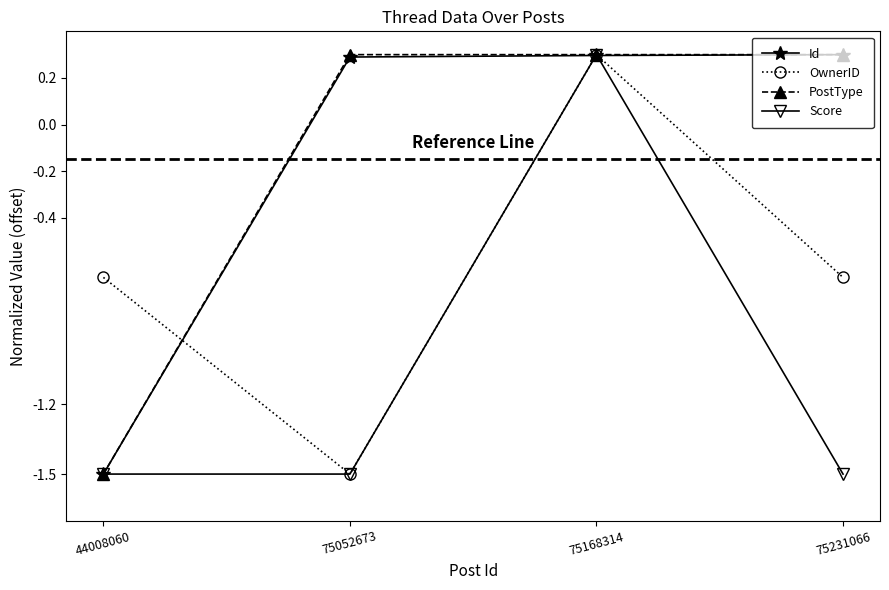

What is the spread (max minus min) of values at 44008060?

0.8